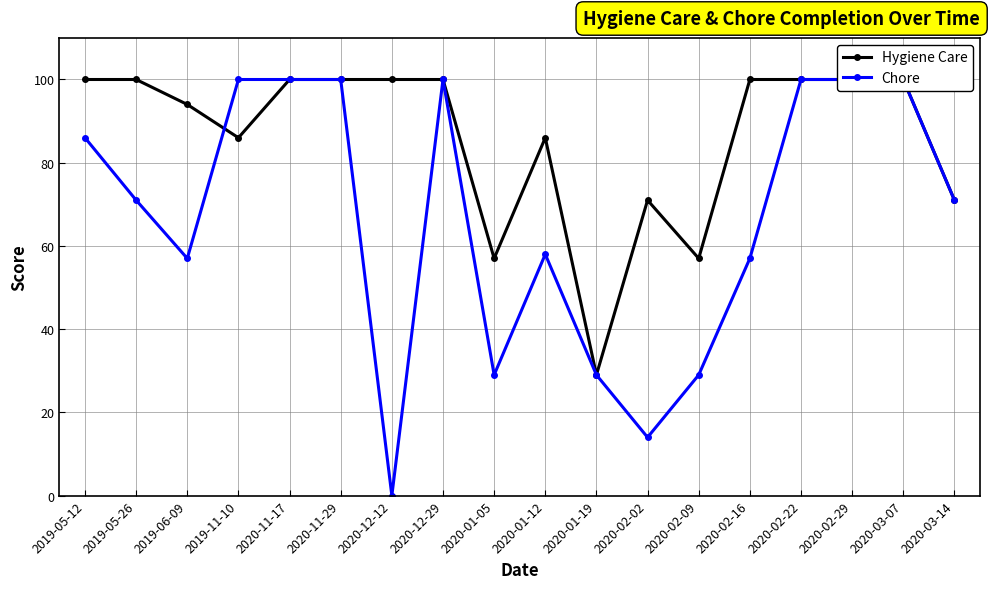

Where is Hygiene Care nearest to the value 64?

2020-01-05